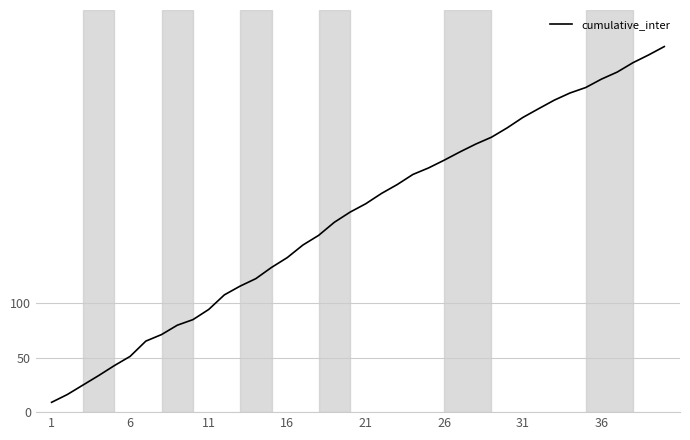

What is the difference between the maximum and minimum values?

326.3